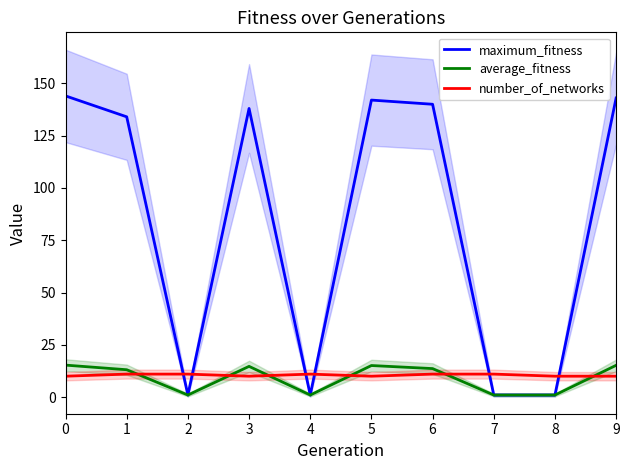

At which category does average_fitness reach its first local valley?

2